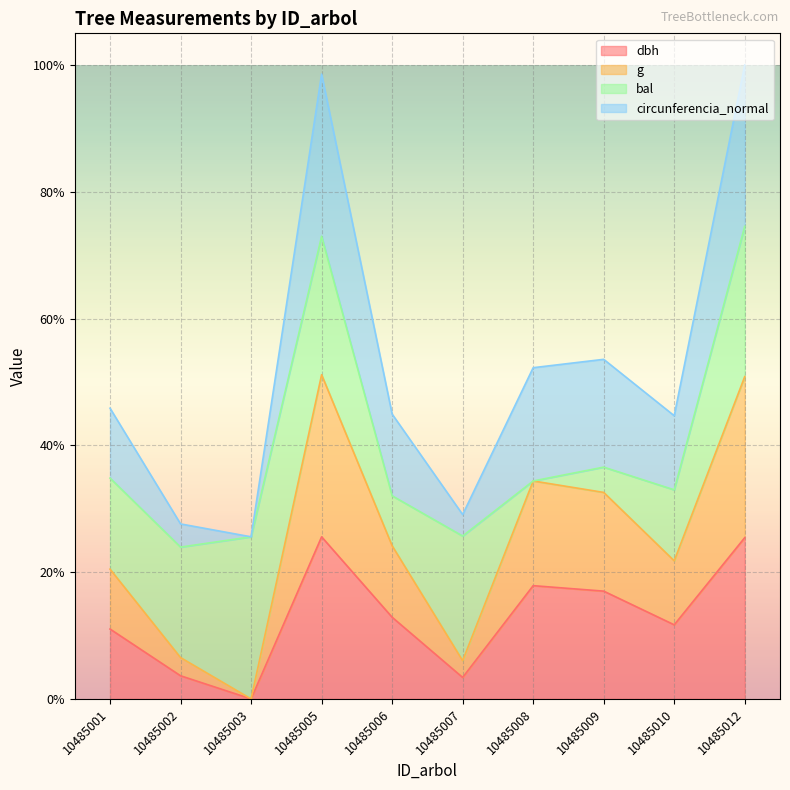

Count the number of categories in the chart.

10